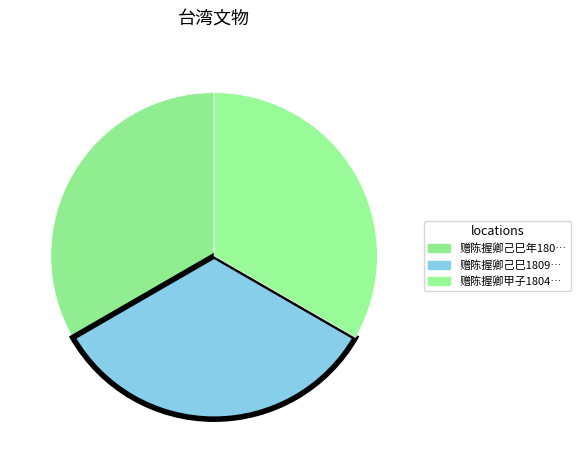

How many slices are in this pie chart?

3